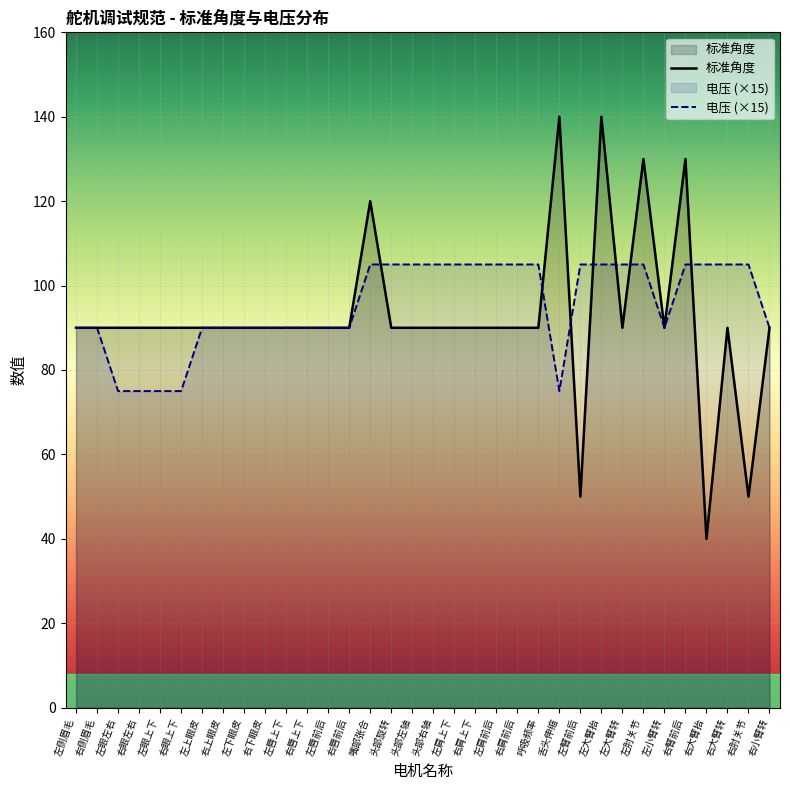

Reading left to right, list all the values displayed in this chart.

标准角度: 90	90	90	90	90	90	90	90	90	90	90	90	90	90	120	90	90	90	90	90	90	90	90	140	50	140	90	130	90	130	40	90	50	90
电压: 90	90	75	75	75	75	90	90	90	90	90	90	90	90	105	105	105	105	105	105	105	105	105	75	105	105	105	105	90	105	105	105	105	90